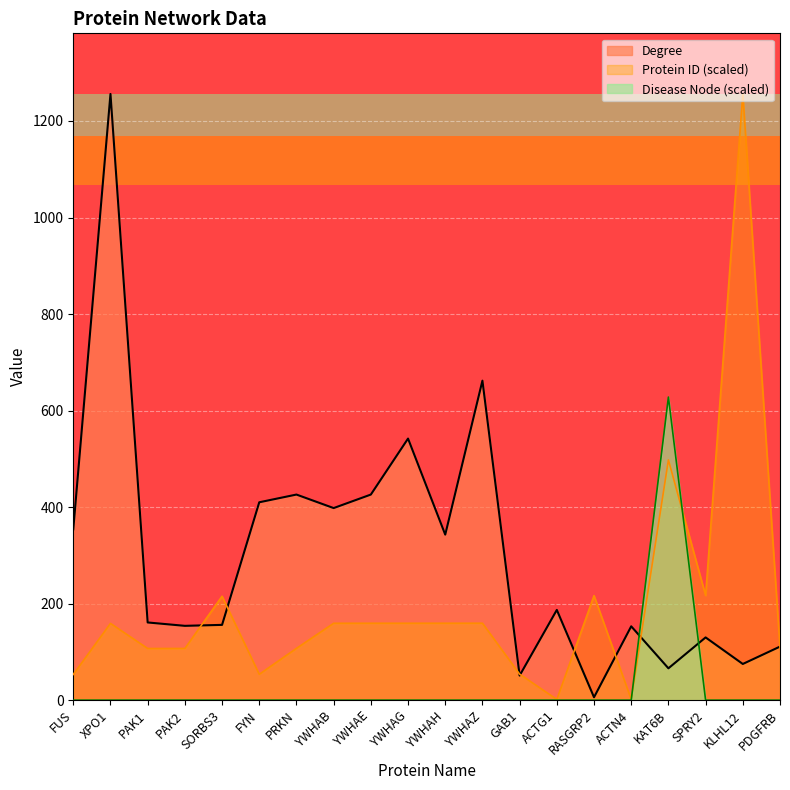

At which category does Degree reach its first local peak?

XPO1